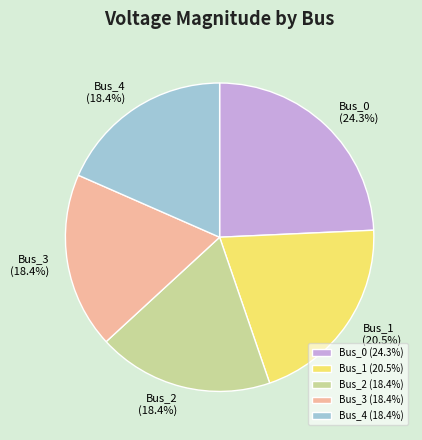

How many segments does this pie chart have?

5